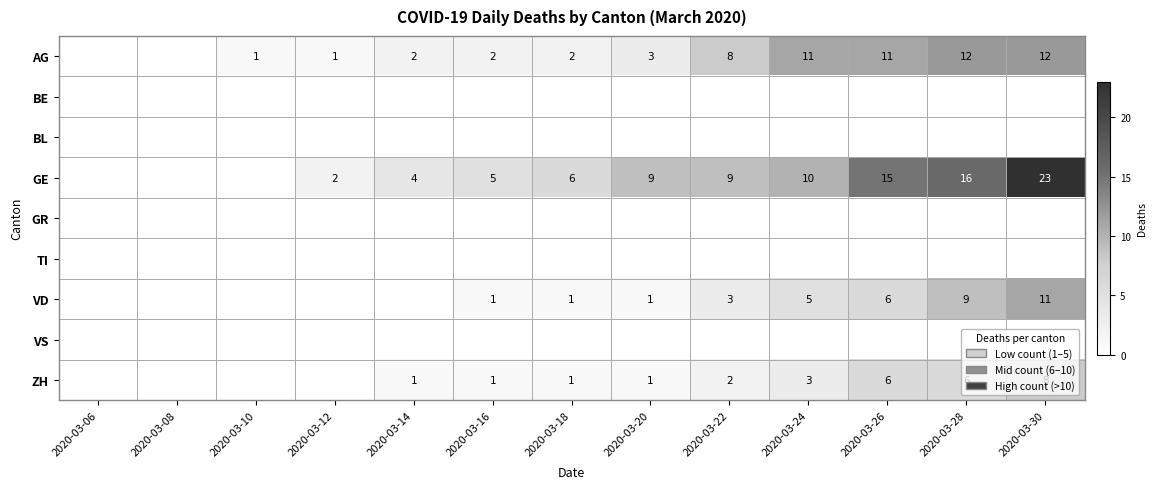

True or false: ZH has a value of 0 at 2020-03-18.

False